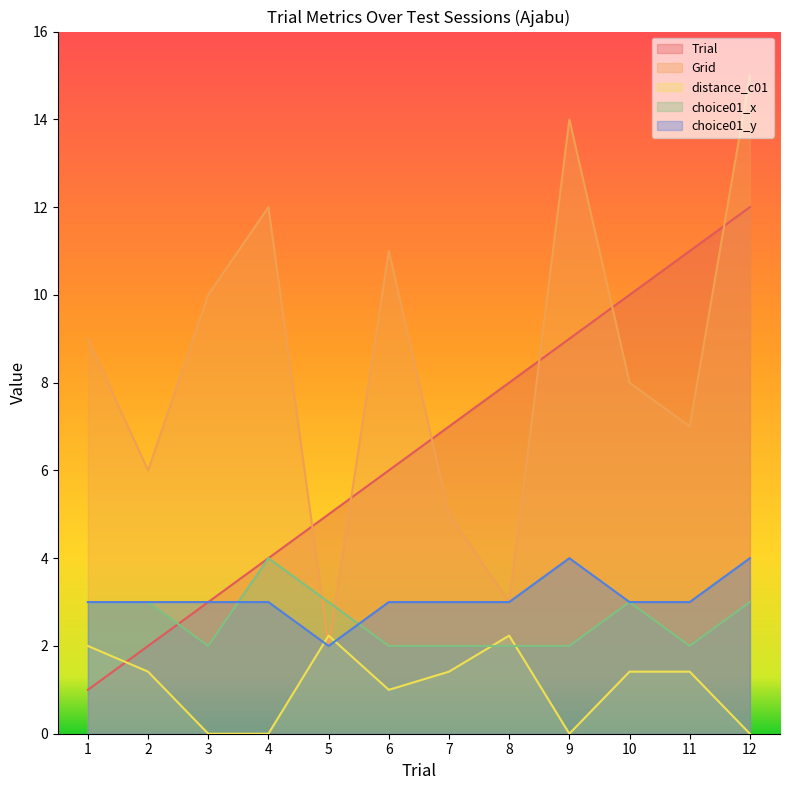

The value of Trial at 3 is 2.0. True or false?

False